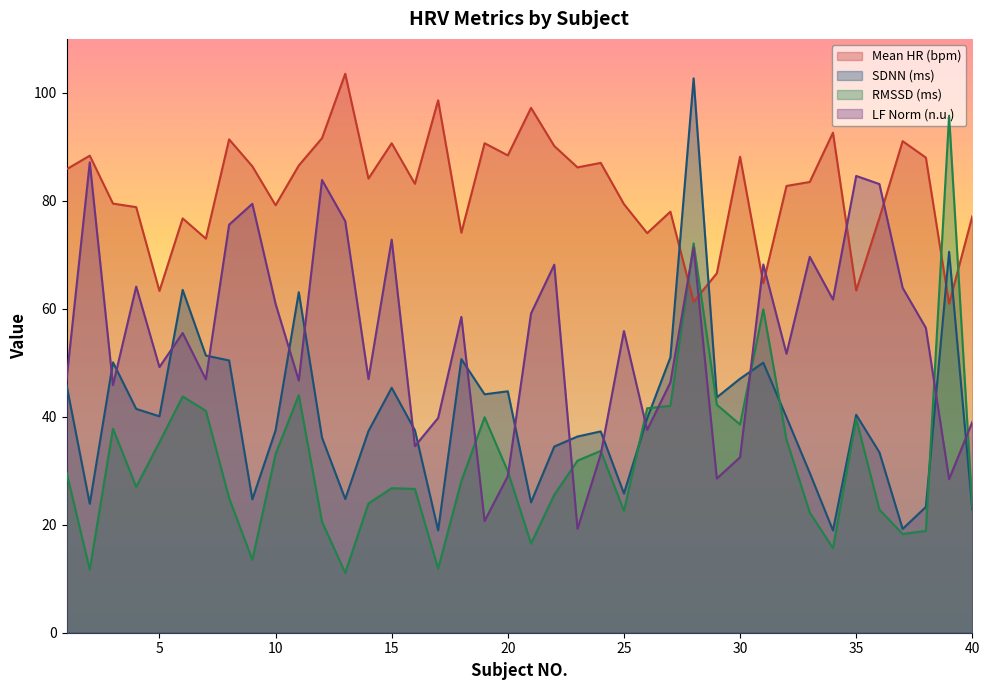

Where is the first local minimum for LF Norm (n.u.)?

3